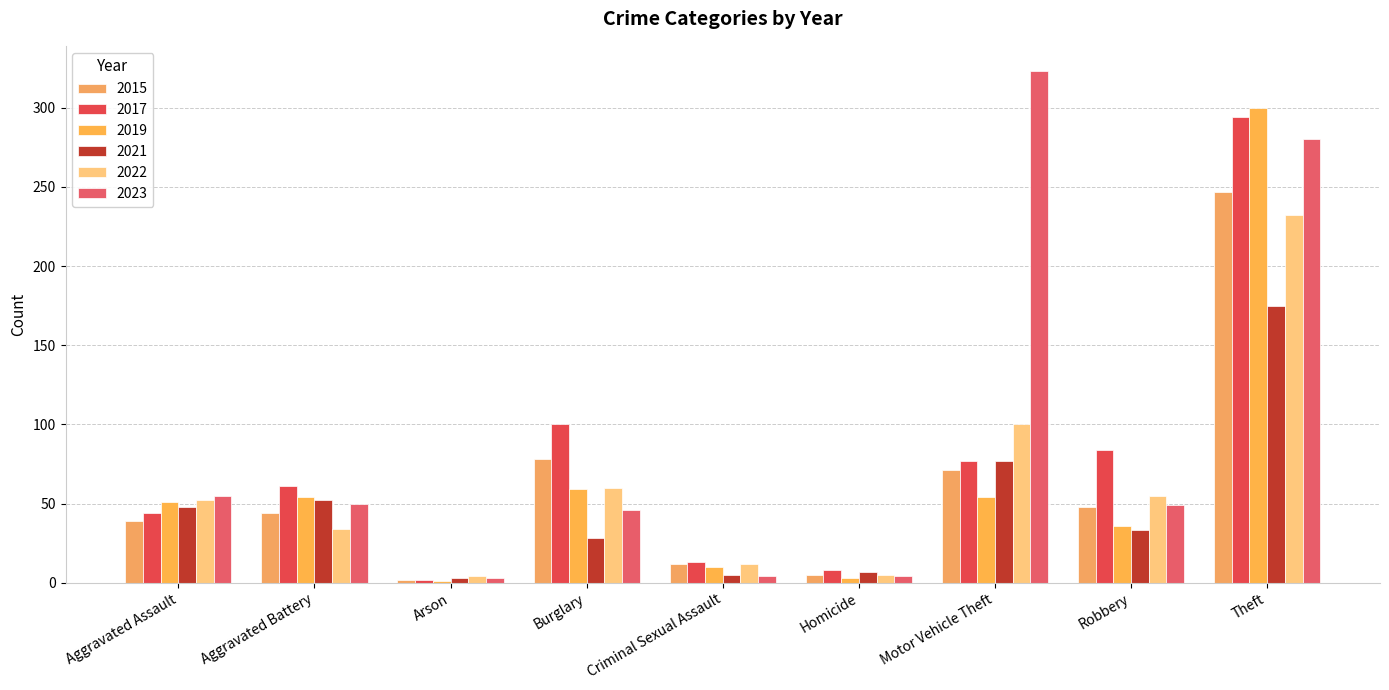

What is the label of the 2nd bar from the left?

Aggravated Battery